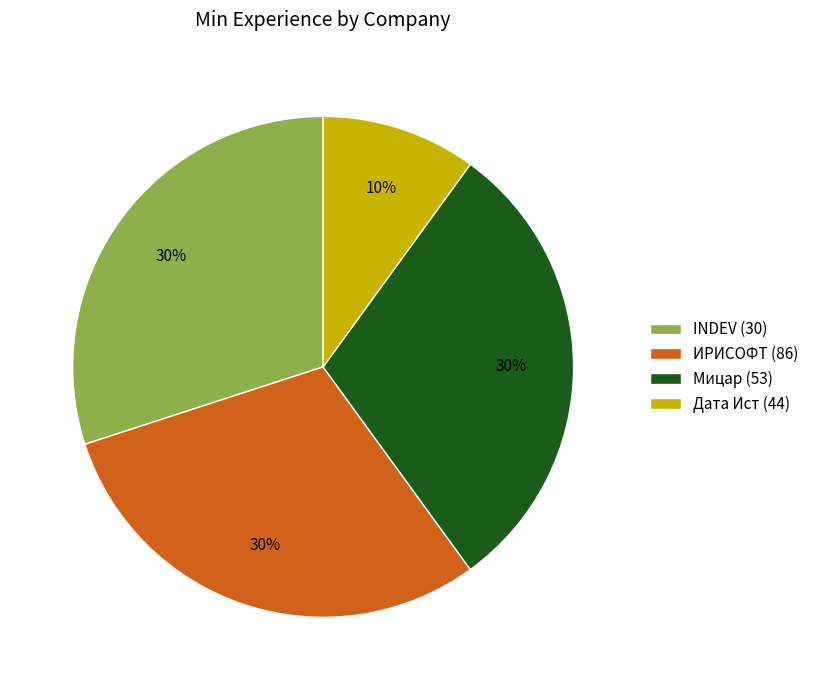

Between ИРИСОФТ (86) and Дата Ист (44), which is larger?

ИРИСОФТ (86)